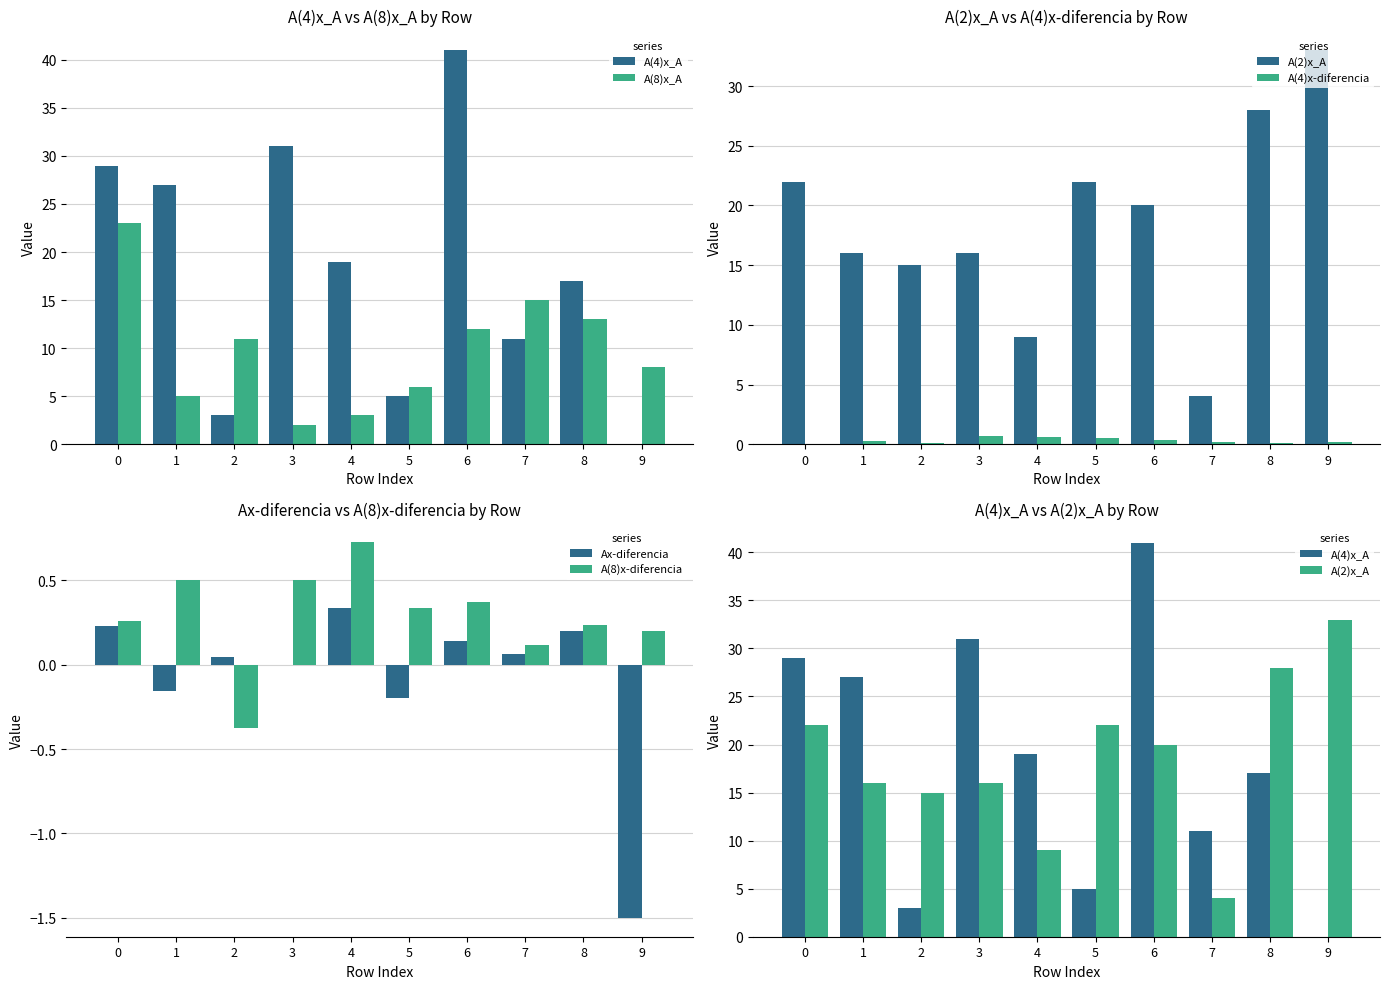

What is the value of the A(8)x_A bar at the 8th from the left?

15.0